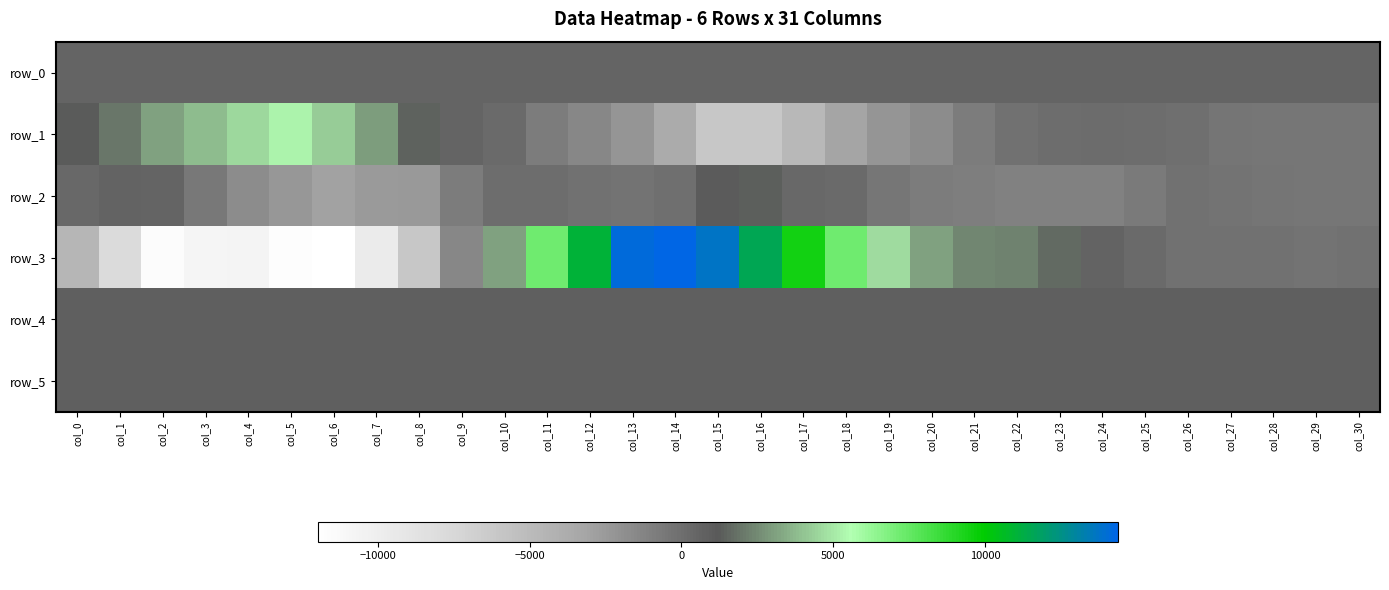

Which series has the largest total across all categories?

row_4